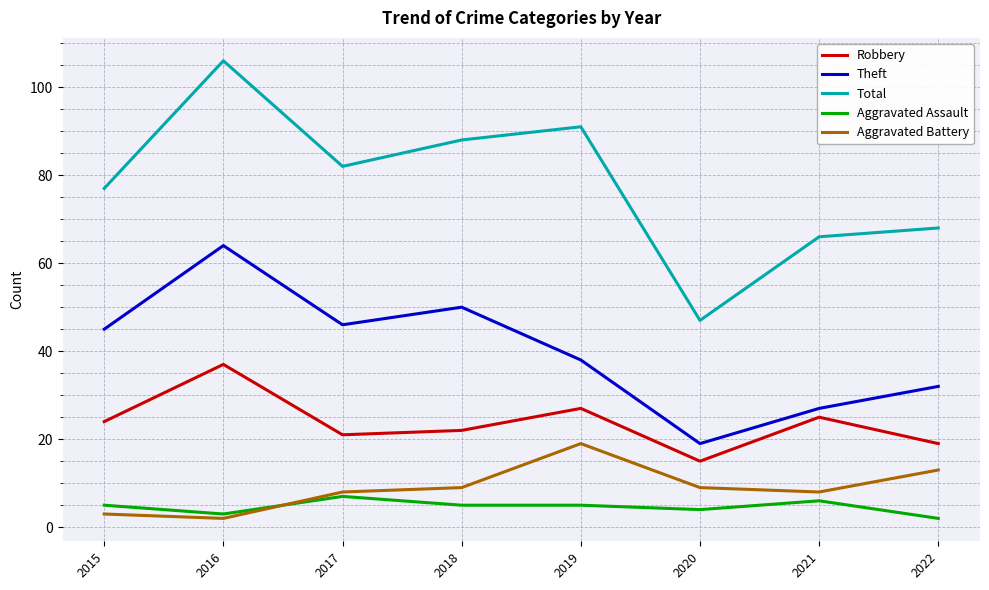

What are all the series names shown in the legend?

Robbery, Theft, Total, Aggravated Assault, Aggravated Battery